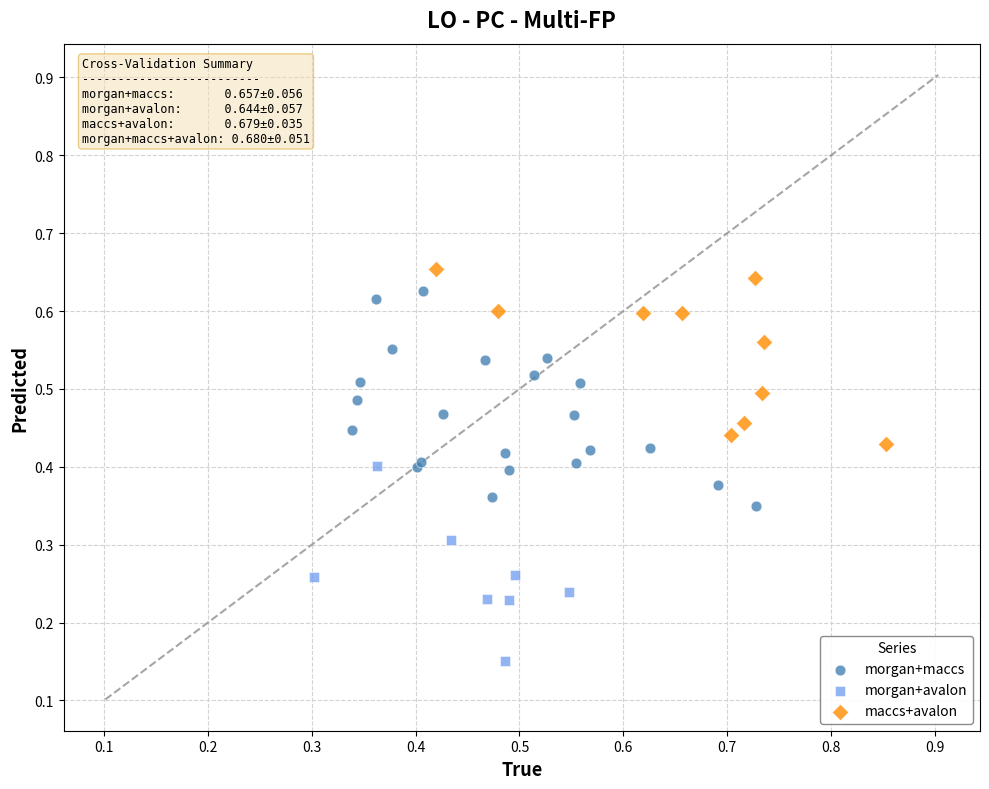

Which series has the largest Y range (max minus min)?

morgan+maccs